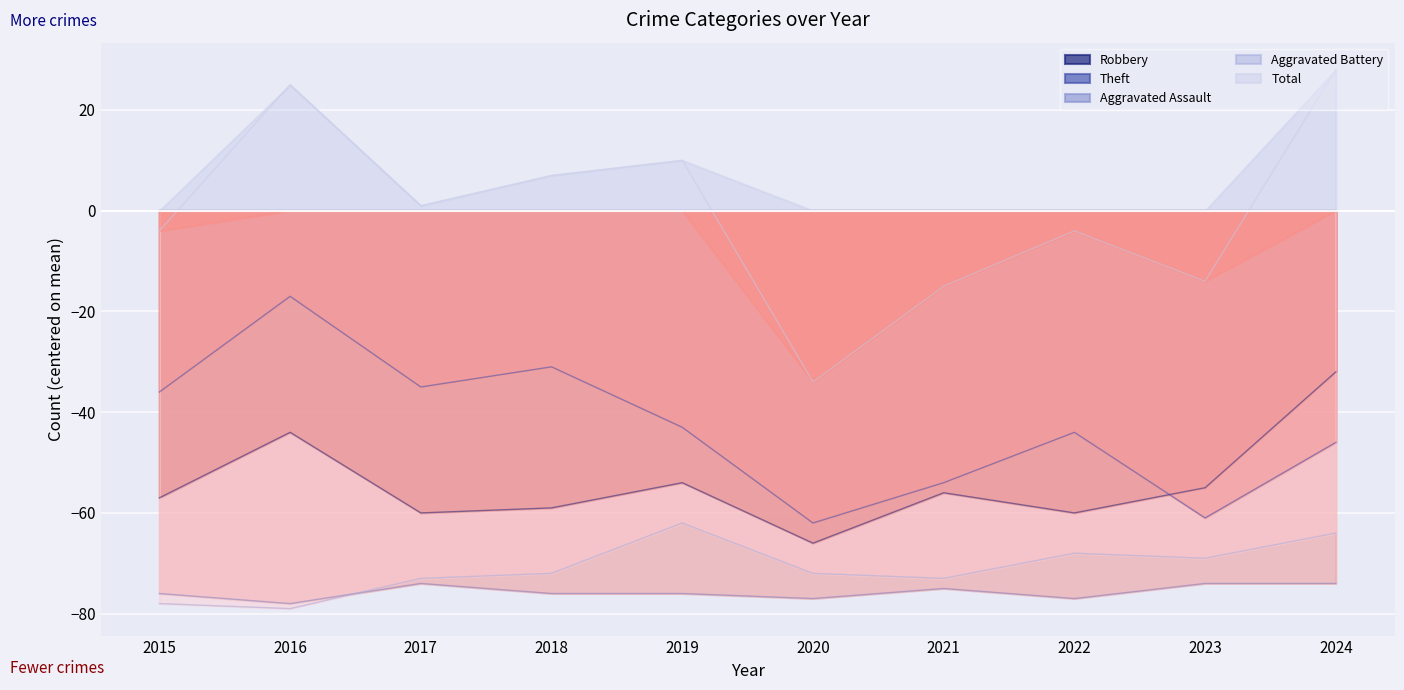

True or false: Robbery and Aggravated Battery intersect in this chart.

False